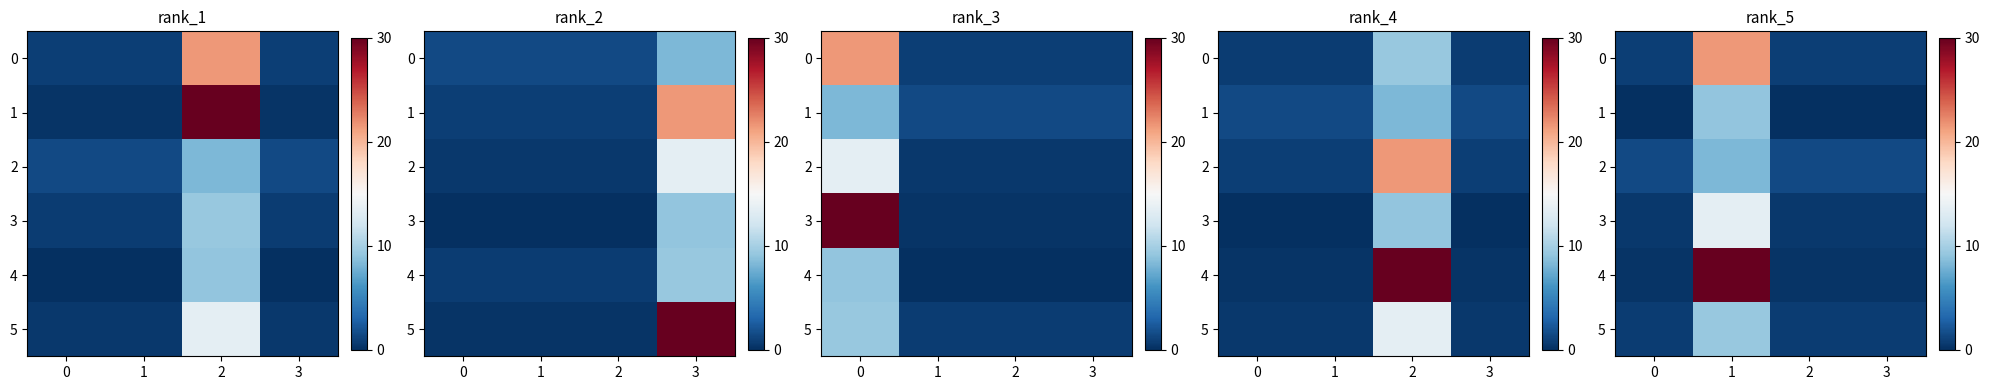

What is the average value of the 4 series?

7.7